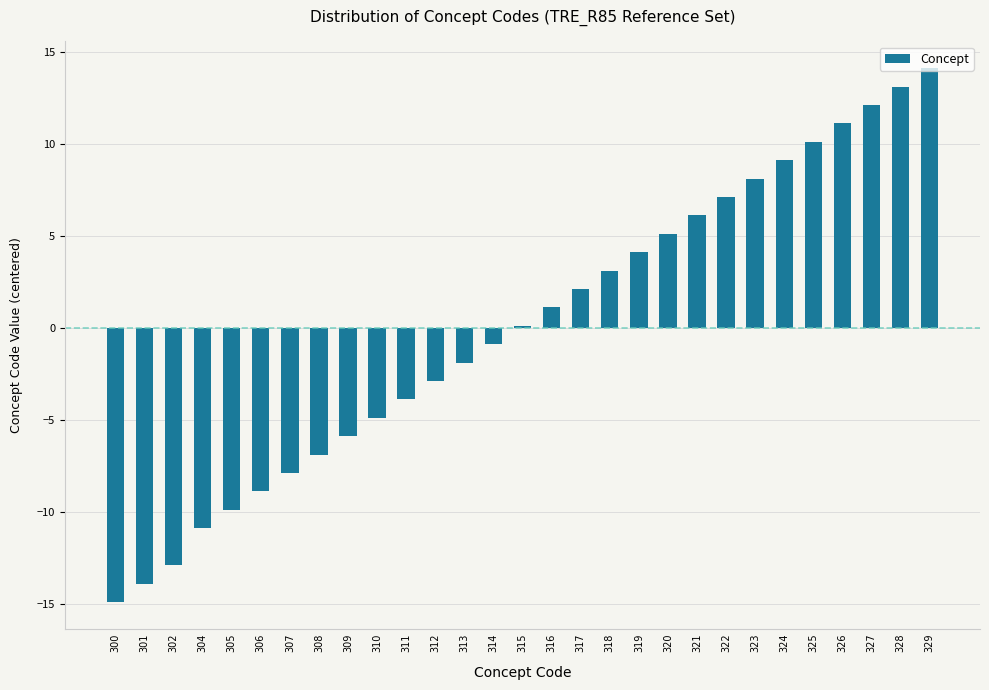

What is the greatest value displayed?

14.1